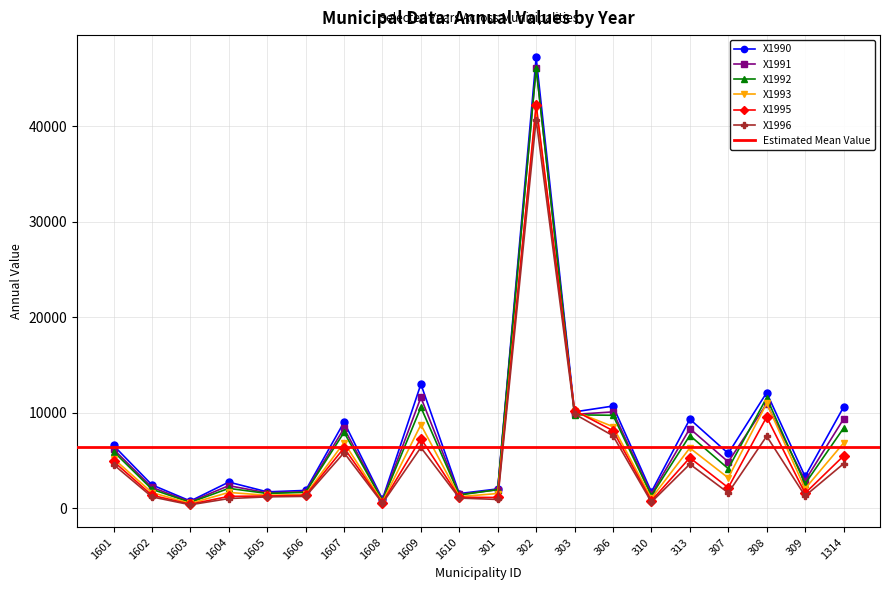

Where does the X1995 series first go above 2166?

1601